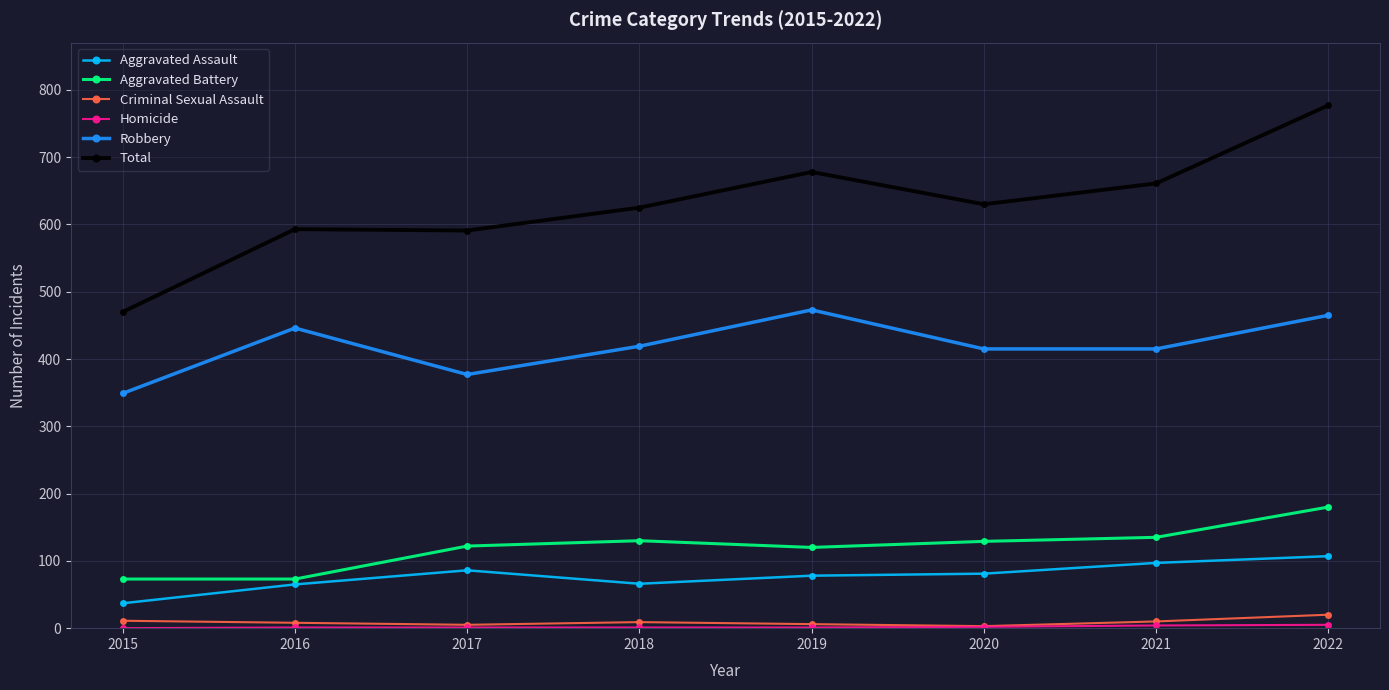

True or false: Total and Aggravated Assault intersect in this chart.

False